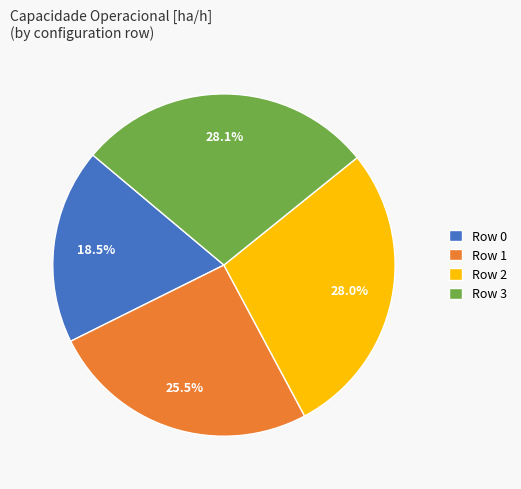

How many segments does this pie chart have?

4